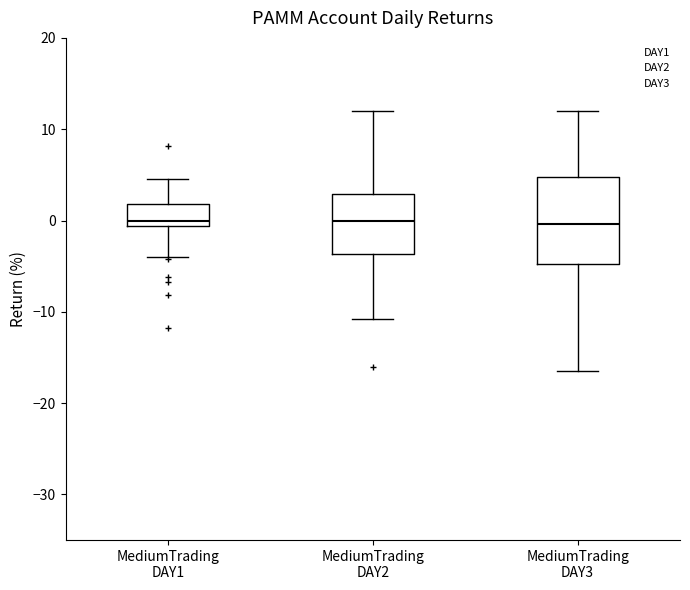

Reading left to right, read every box against the y-axis: the position of its median line, the range the box covers, and the ends of its whiskers. The values are not printed on the chart, so give them approximately, as read against the axis.

MediumTrading DAY1: median 0, box -1 to 2, whiskers -4 to 5
MediumTrading DAY2: median 0, box -4 to 3, whiskers -11 to 12
MediumTrading DAY3: median 0, box -5 to 5, whiskers -16 to 12